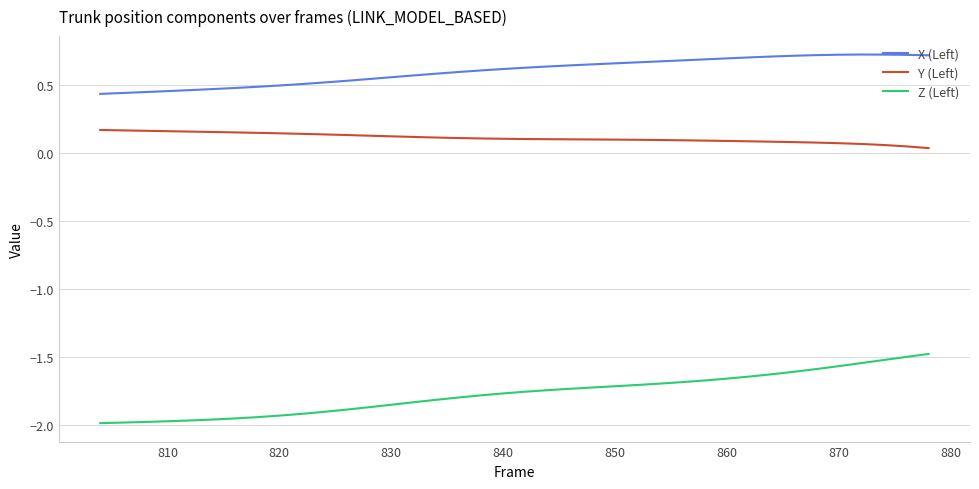

True or false: Z (Left) and X (Left) intersect in this chart.

False